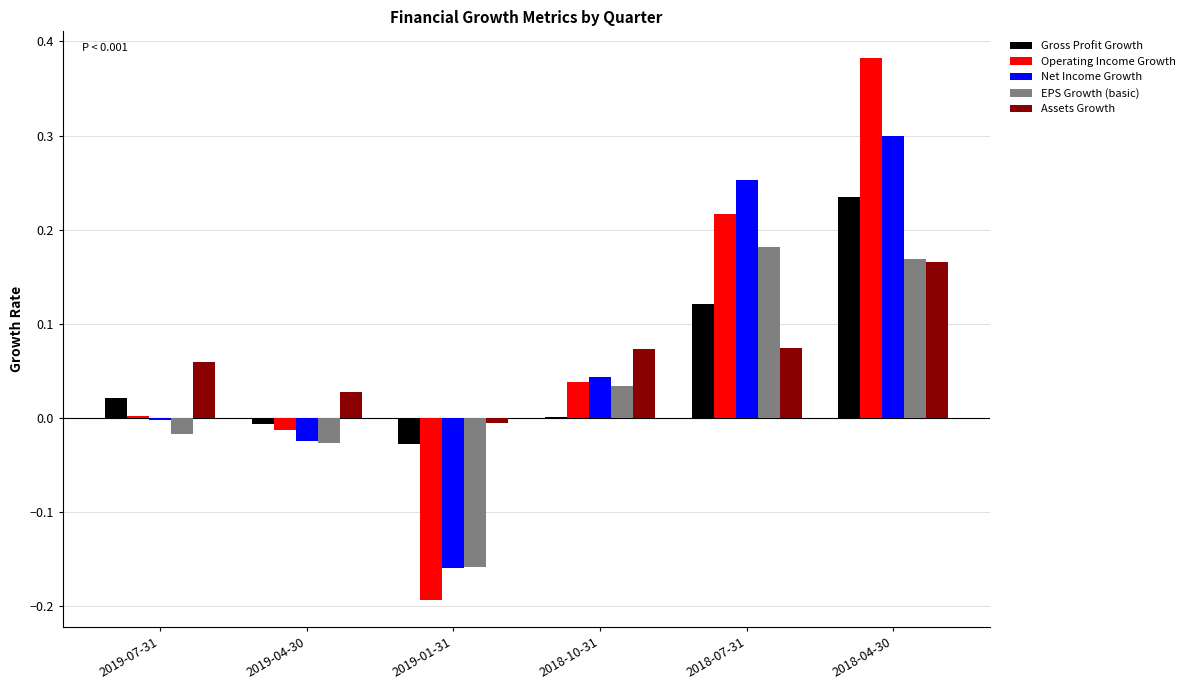

Which label corresponds to the largest value in the chart?

2018-04-30